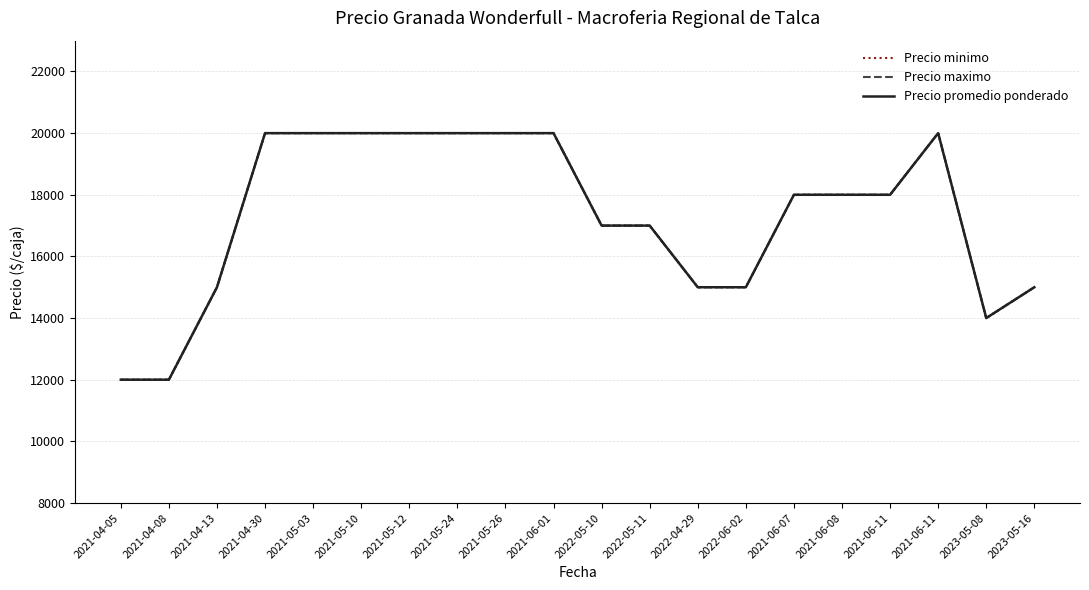

Count the Precio promedio ponderado values in the range 15000 to 20000.

17